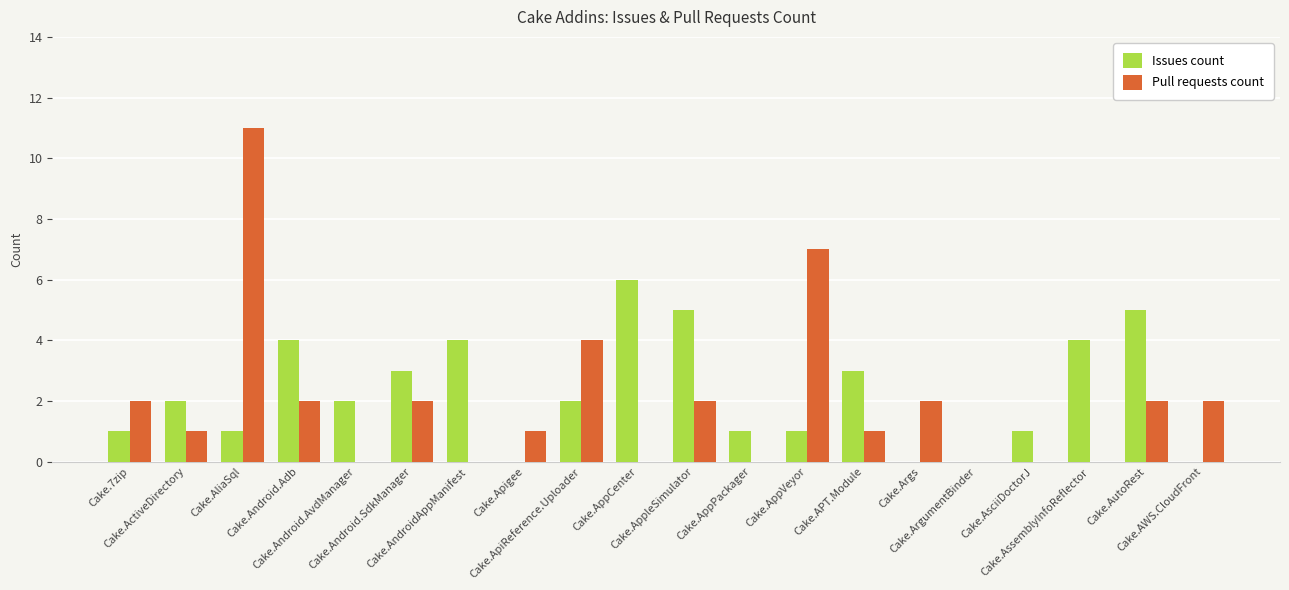

What is the maximum value shown in the chart?

11